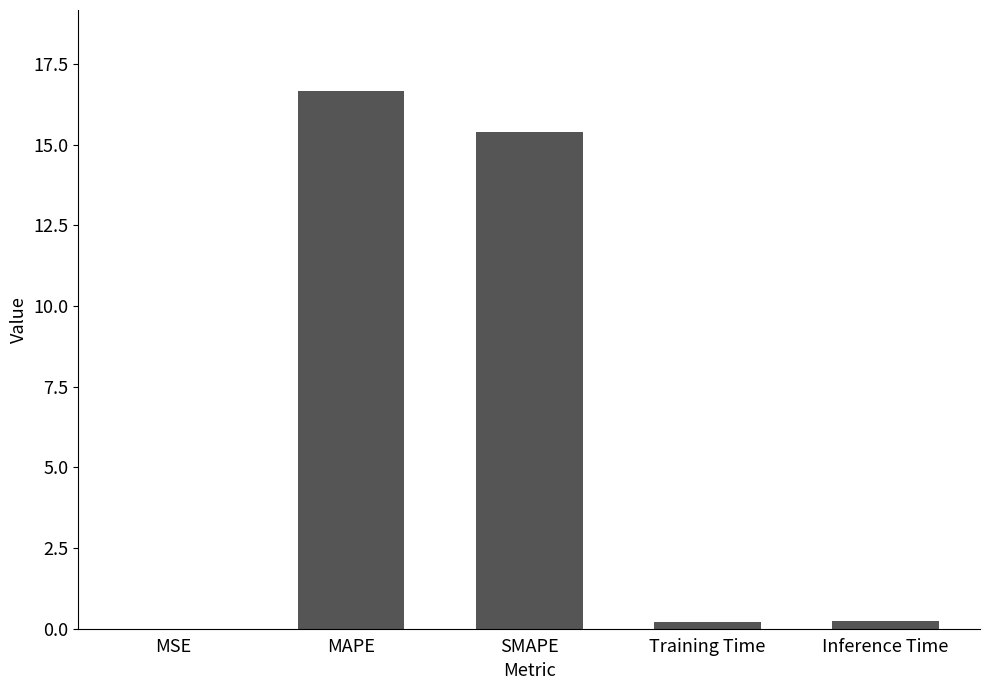

What is the greatest value displayed?

16.7